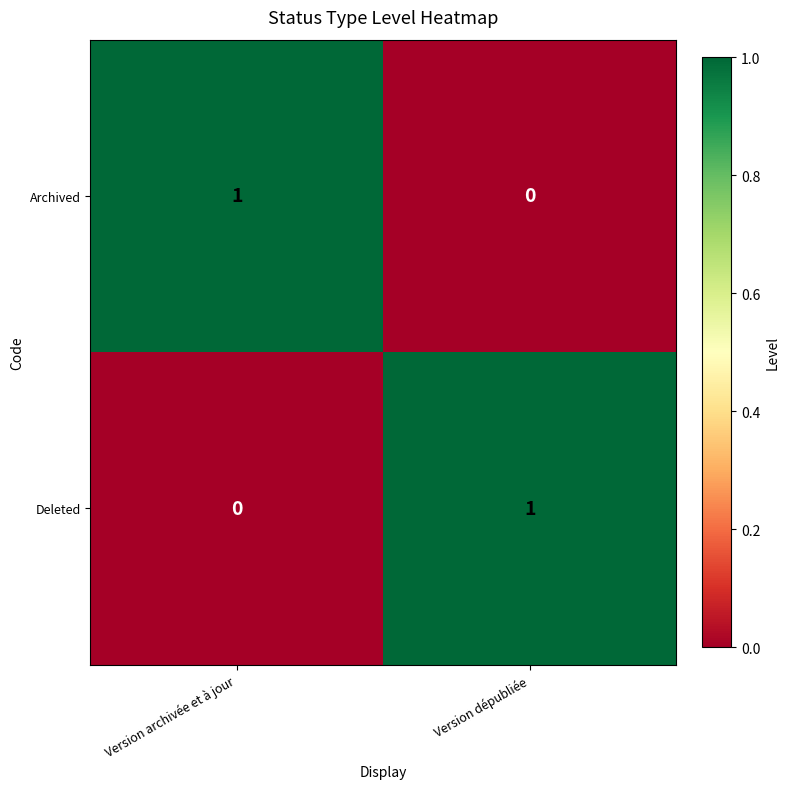

At which label does Deleted reach its peak?

Version dépubliée